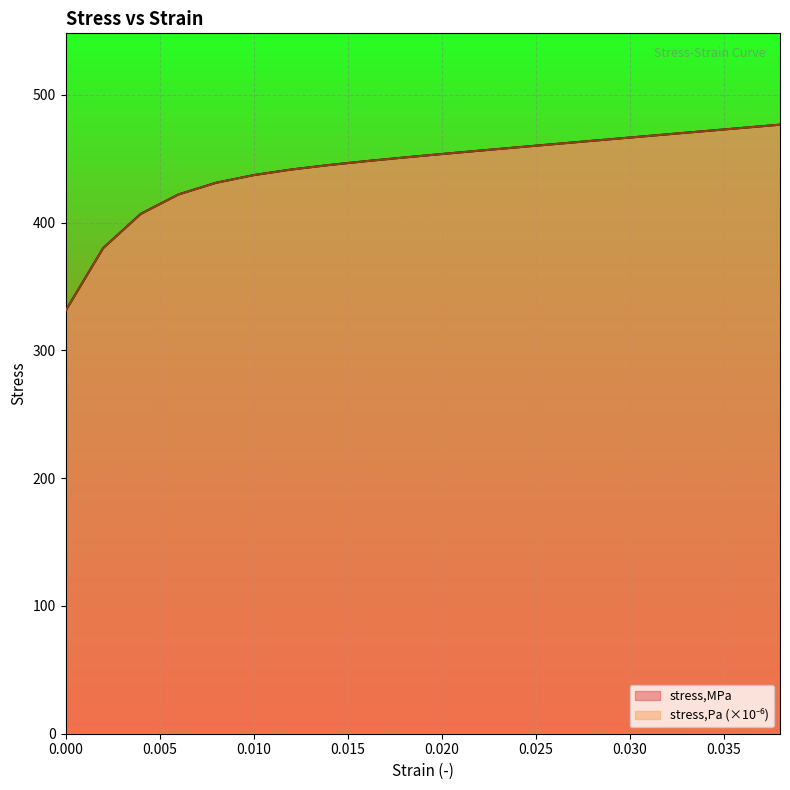

Rank the categories by stress,Pa value from highest to lowest.

0.038, 0.036, 0.034, 0.032, 0.03, 0.028, 0.026, 0.024, 0.022, 0.02, 0.018, 0.016, 0.014, 0.012, 0.01, 0.008, 0.006, 0.004, 0.002, 0.0